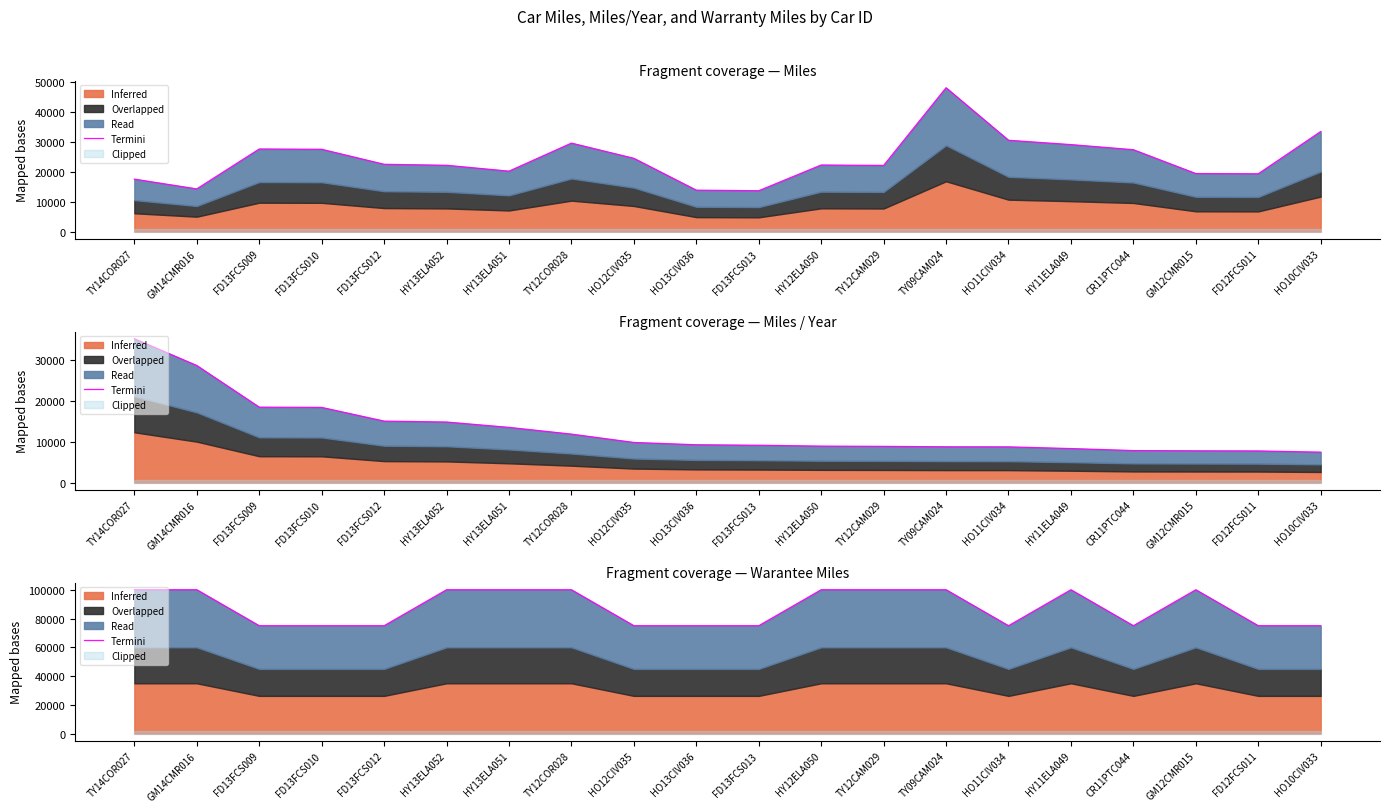

Reading left to right, transcribe all the data shown in this chart.

TY14COR027=100000	GM14CMR016=100000	FD13FCS009=75000	FD13FCS010=75000	FD13FCS012=75000	HY13ELA052=100000	HY13ELA051=100000	TY12COR028=100000	HO12CIV035=75000	HO13CIV036=75000	FD13FCS013=75000	HY12ELA050=100000	TY12CAM029=100000	TY09CAM024=100000	HO11CIV034=75000	HY11ELA049=100000	CR11PTC044=75000	GM12CMR015=100000	FD12FCS011=75000	HO10CIV033=75000